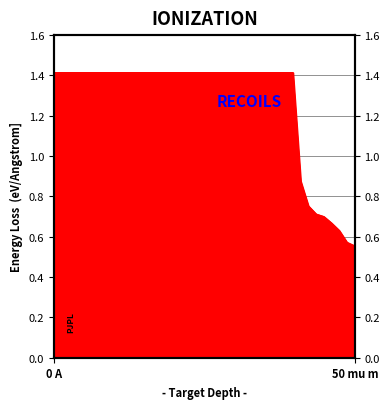

How many values are between 1 and 2?

32